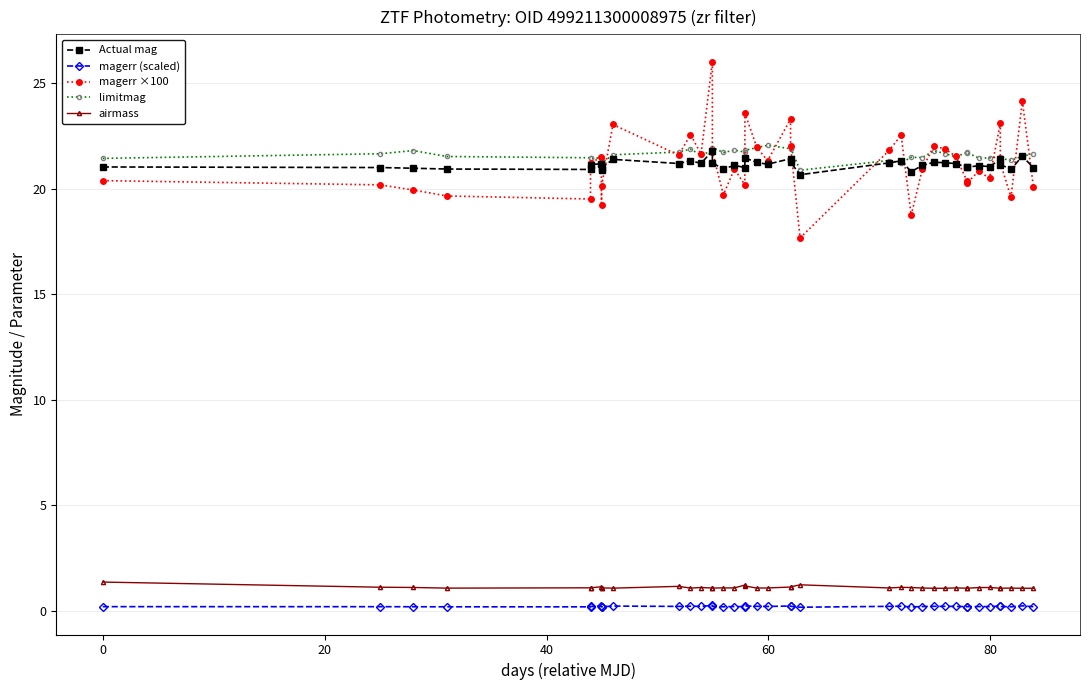

What is the difference between the maximum and second lowest values in the magerr (scaled) series?

0.1